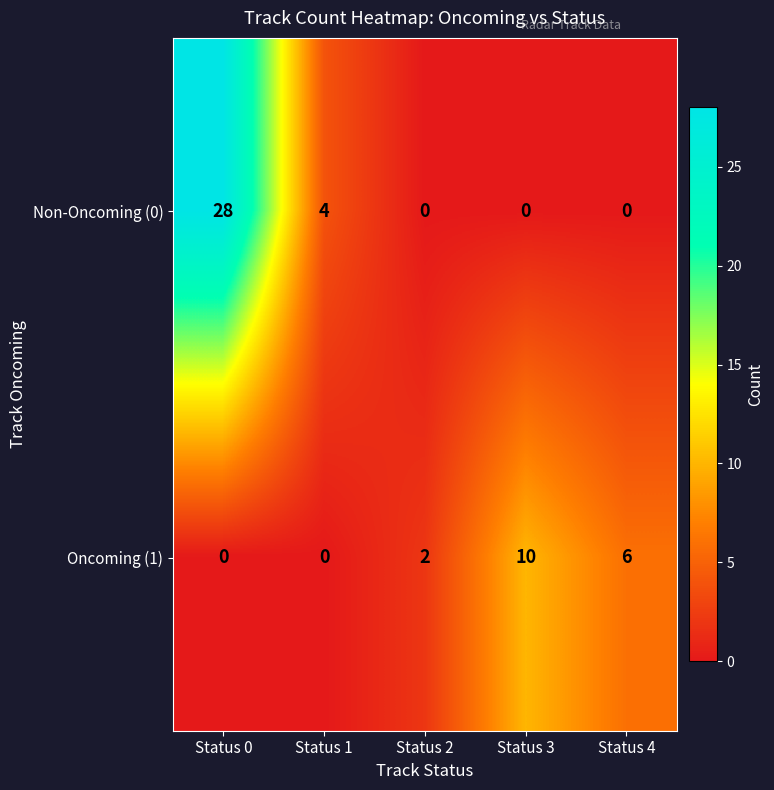

Which series changed the most between Status 1 and Status 4?

Oncoming (1)